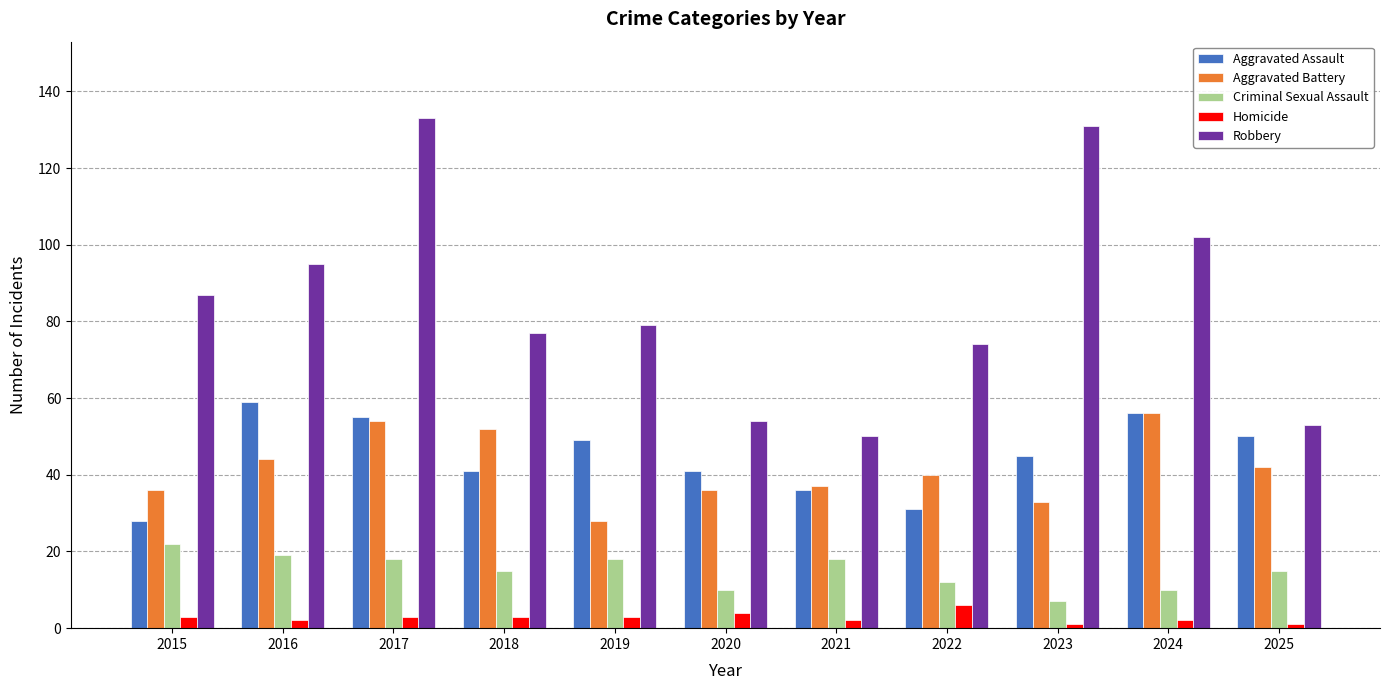

Where does the Criminal Sexual Assault series first go above 15?

2015